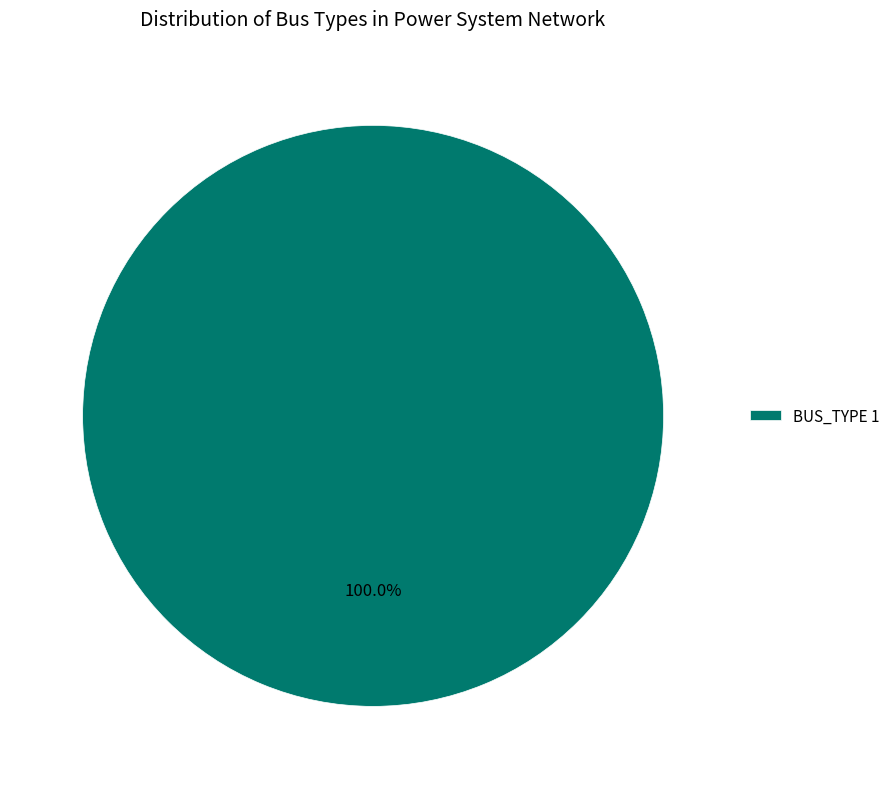

Is there any slice that represents more than half of the pie?

Yes